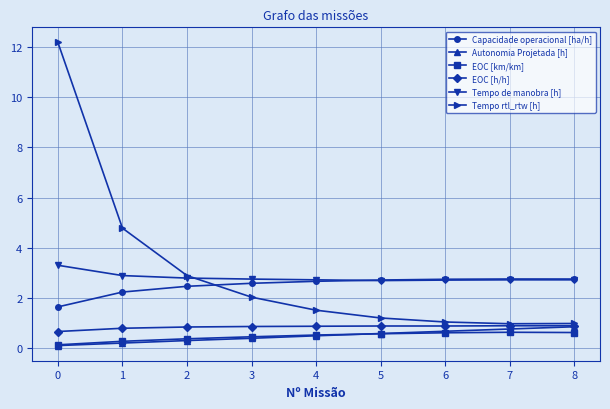

What is the value of the Tempo rtl_rtw [h] point at the 7th from the left?

1.0